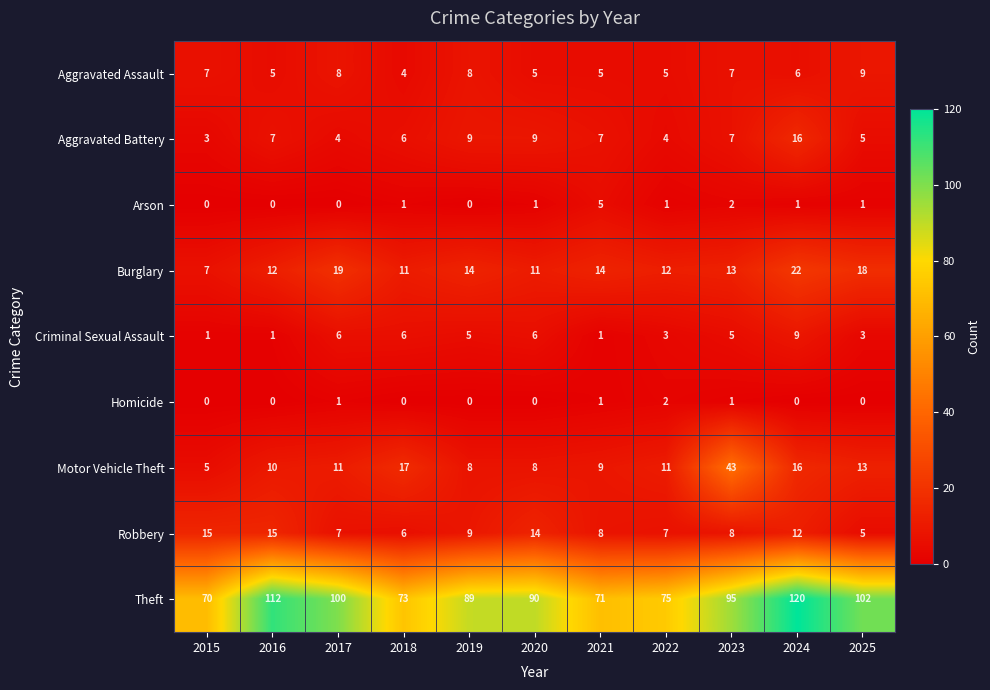

What is the sum of all Robbery values?

106